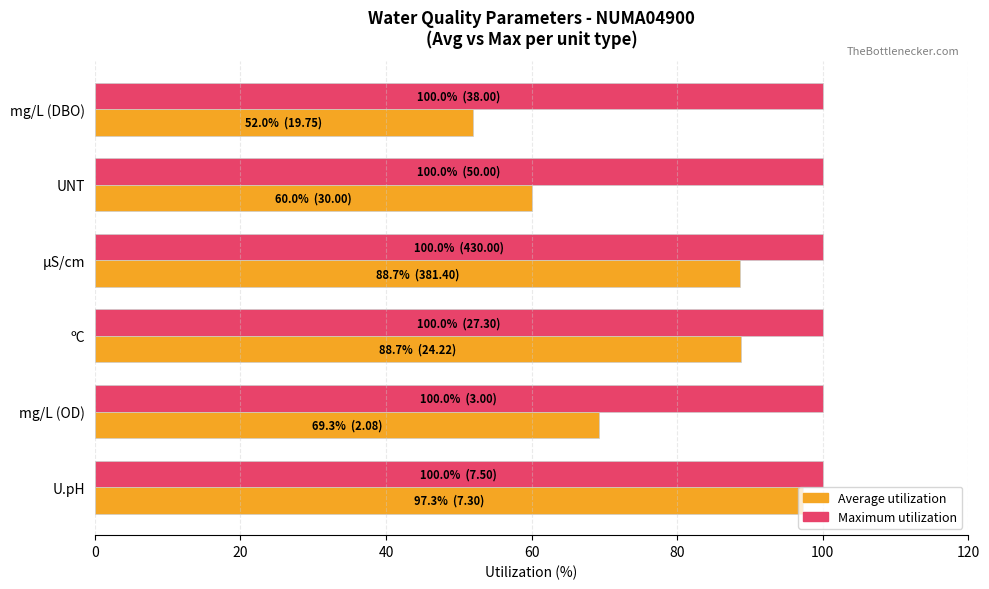

Is the value of Average utilization at ºC greater than the value of Maximum utilization at mg/L (DBO)?

No